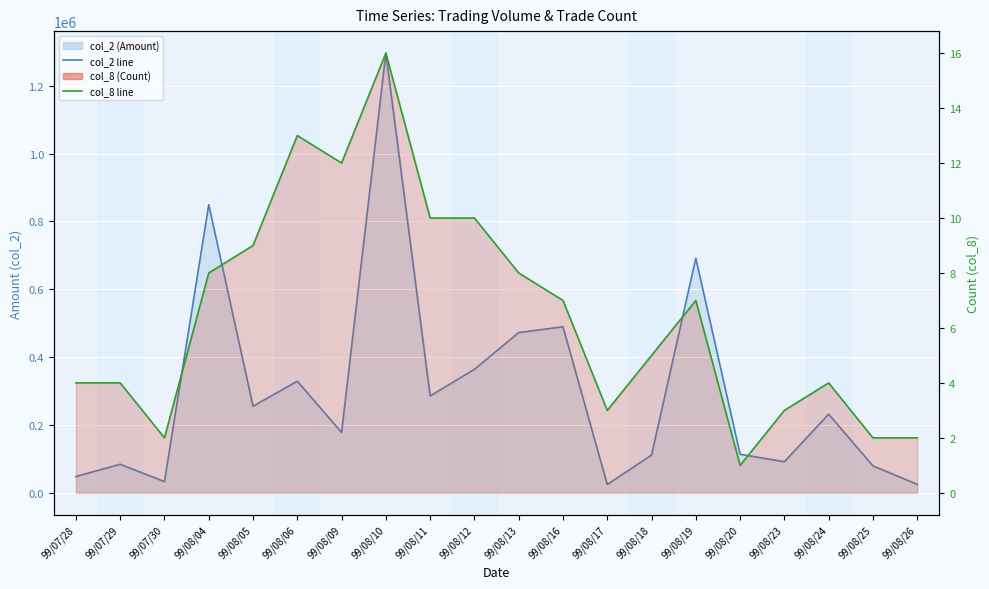

What is the minimum value for col_8 (Count) line?

1